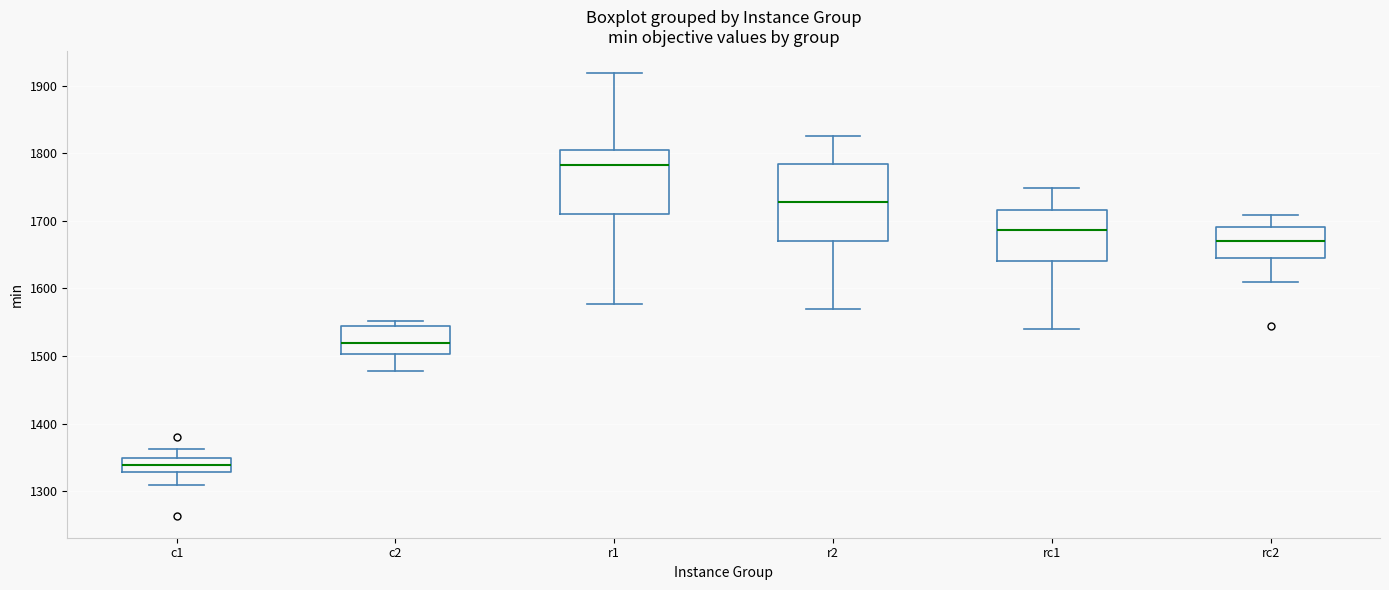

Where is the upper edge of the box for r1 on the y-axis? The values are not printed on the chart, so give them approximately, as read against the axis.

1800